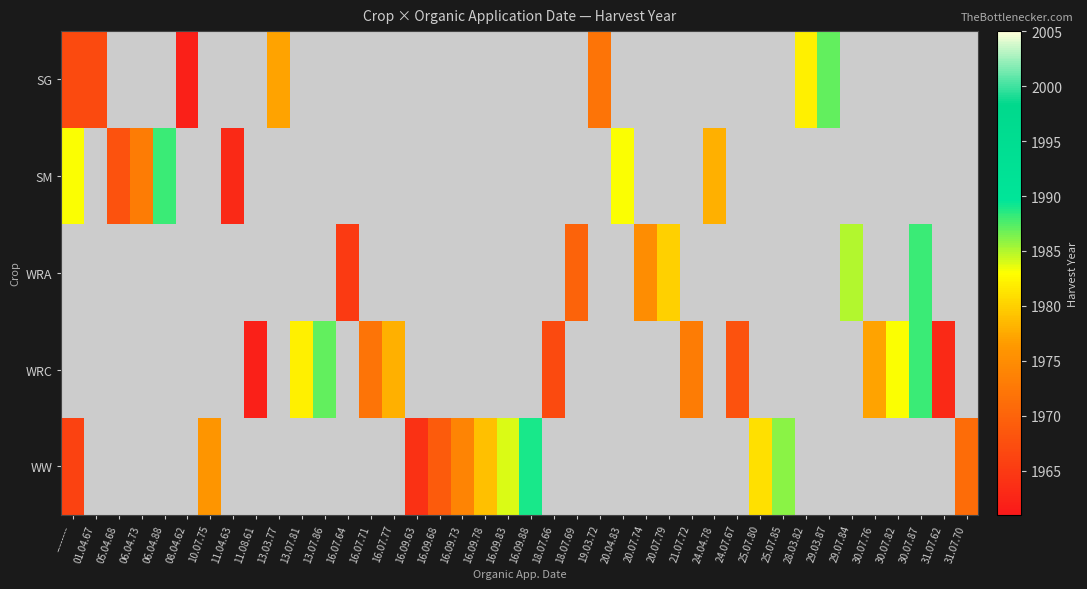

Which category has the highest value across all series?

16.09.88